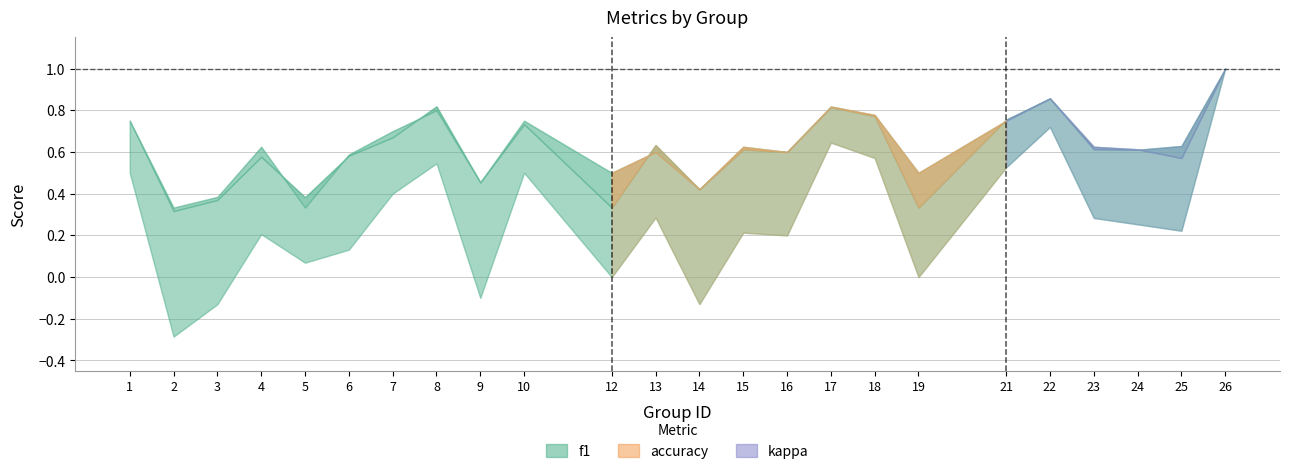

Where is f1 nearest to the value 0?

2